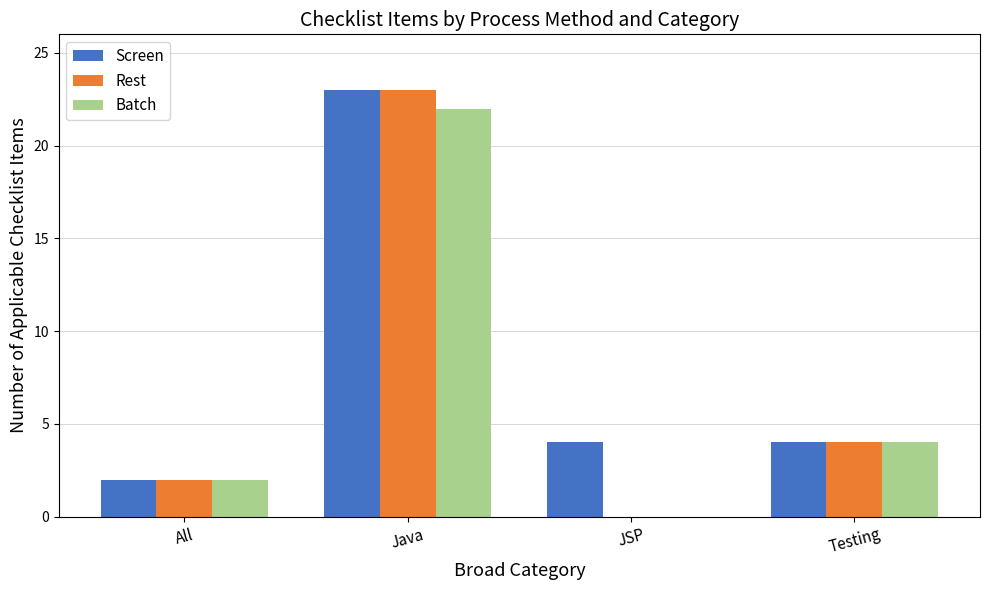

What is the maximum value shown in the chart?

23